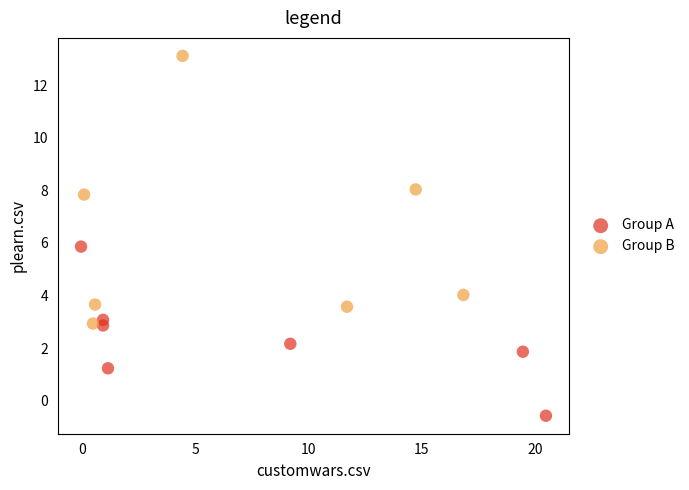

Which series has the largest Y range (max minus min)?

Group B